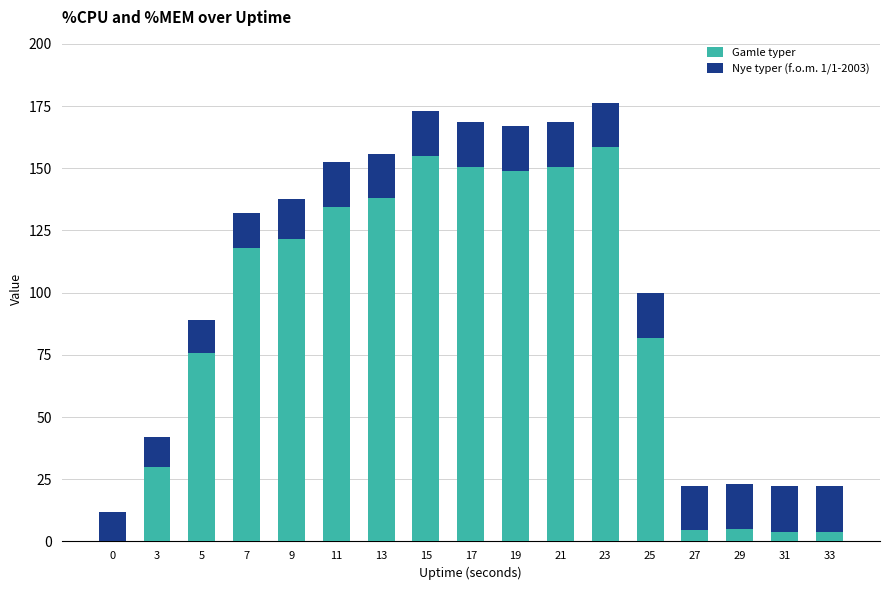

True or false: Gamle typer has a value of 148.9 at 19.

True